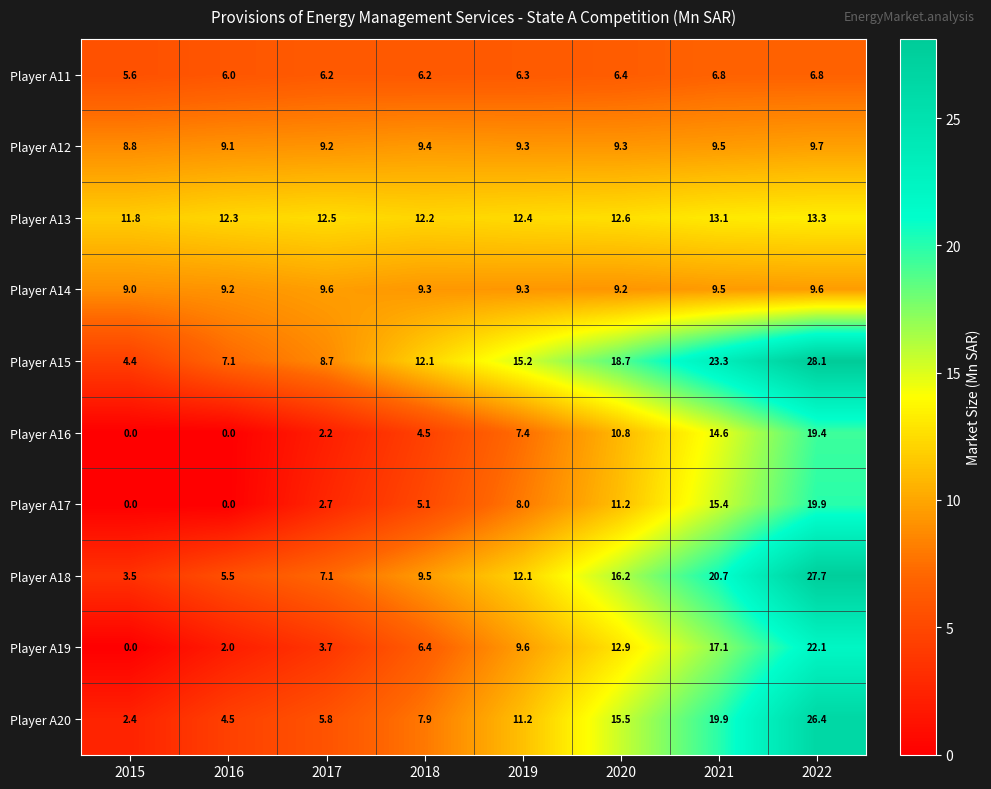

The Player A14 series shows 9.6 at 2022. True or false?

True